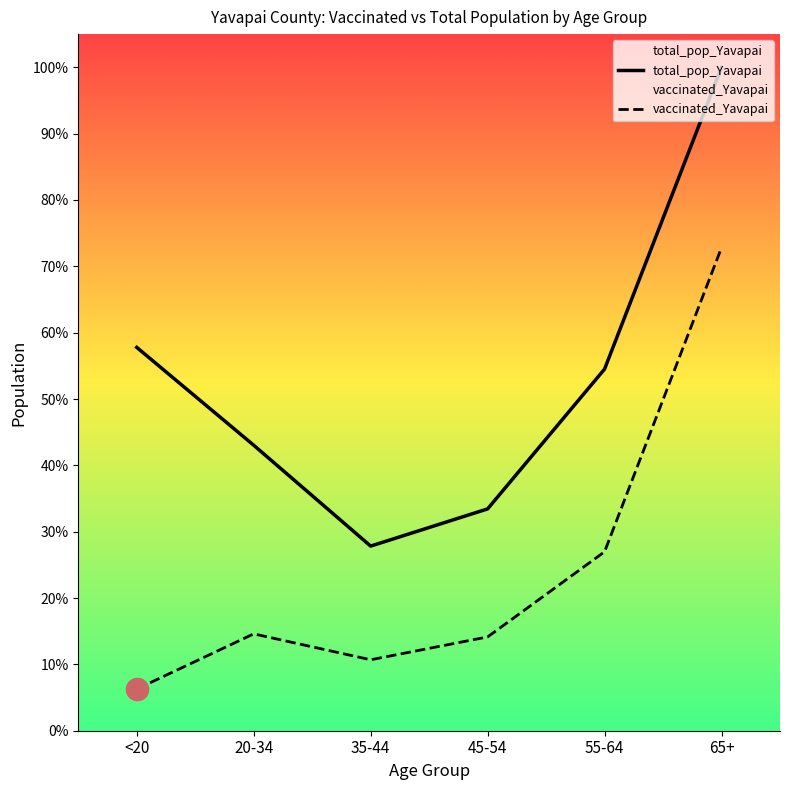

What is the spread (max minus min) of values at 55-64?

20214